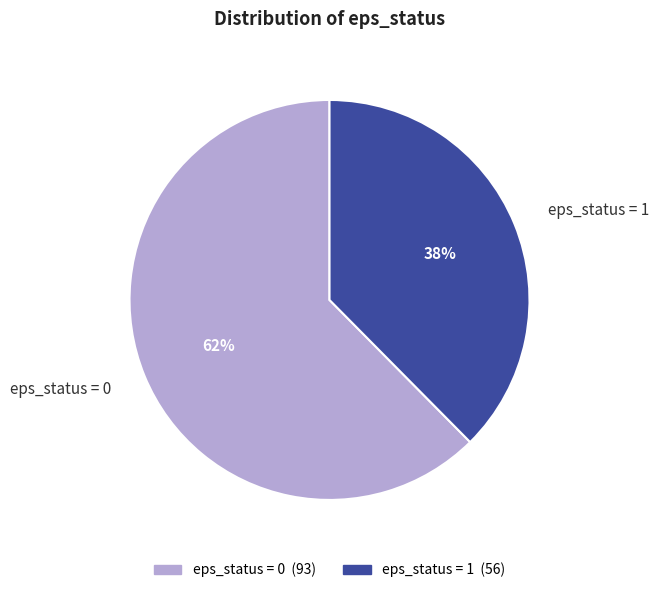

Do eps_status = 1 and eps_status = 0 together represent more than half of the pie?

Yes